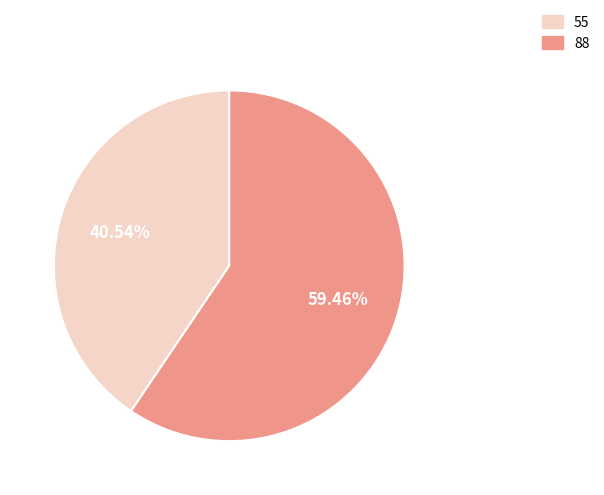

Which slice represents more than half of the pie?

88